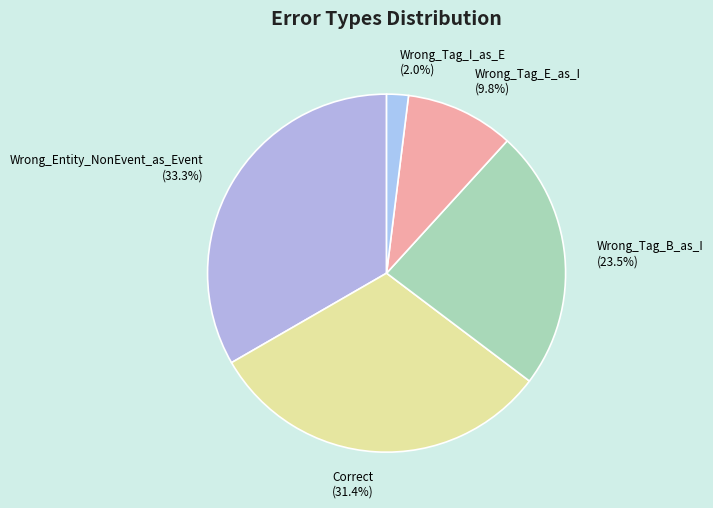

Is there any slice that represents more than half of the pie?

No